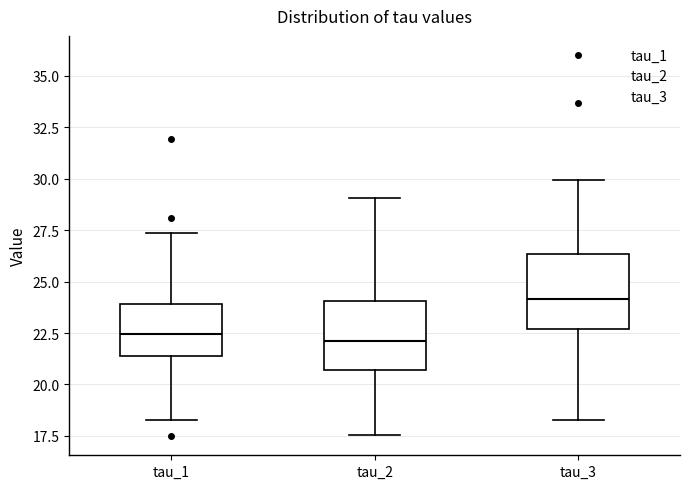

Reading left to right, transcribe this box plot: for each box, give where its median line is, the range the box spans, and where its two whiskers end, as read against the y-axis. The values are not printed on the chart, so give them approximately, as read against the axis.

tau_1: median 22.5, box 21.5 to 24.0, whiskers 18.5 to 27.5
tau_2: median 22.0, box 20.5 to 24.0, whiskers 17.5 to 29.0
tau_3: median 24.0, box 22.5 to 26.5, whiskers 18.5 to 30.0